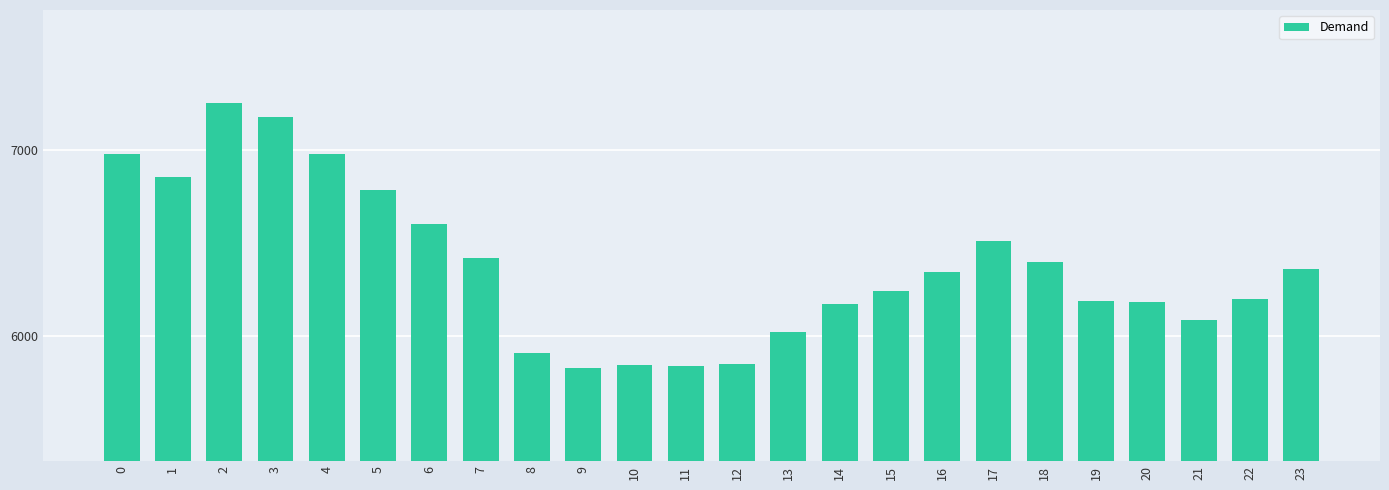

What is the minimum value shown in the chart?

5828